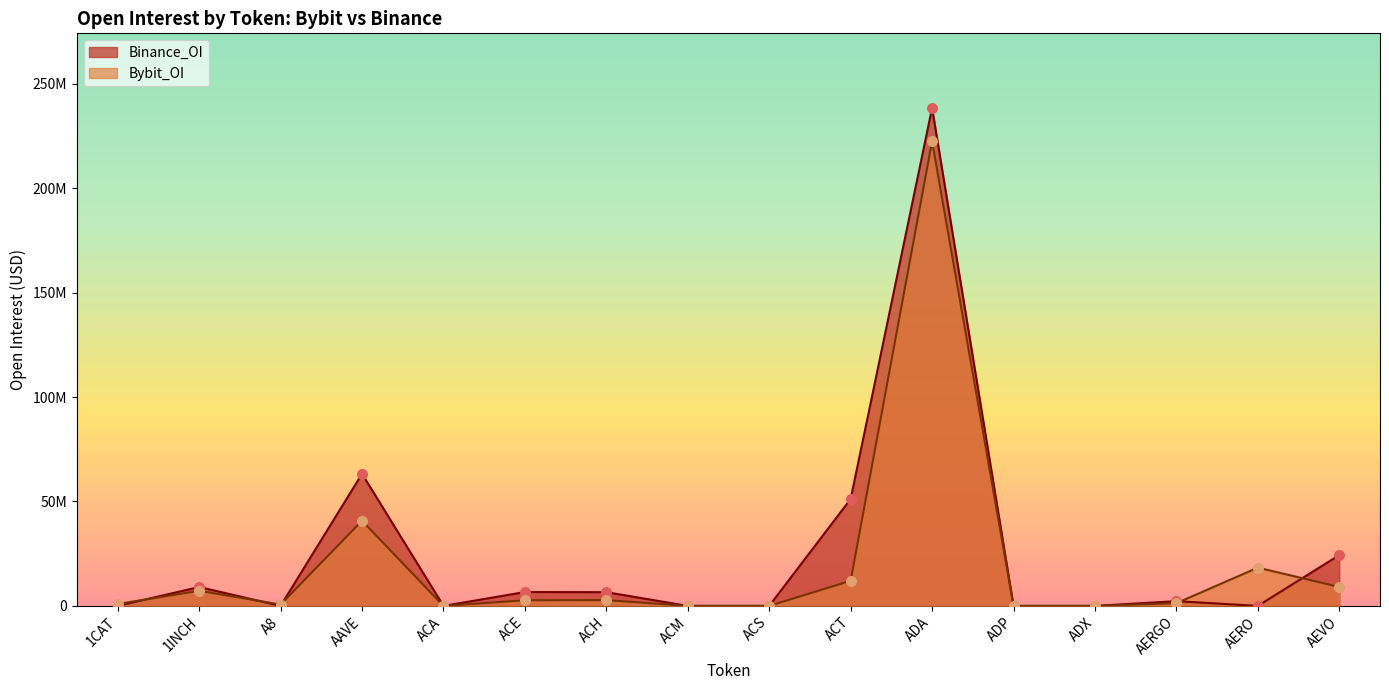

At how many categories does at least one series exceed 213813337?

1